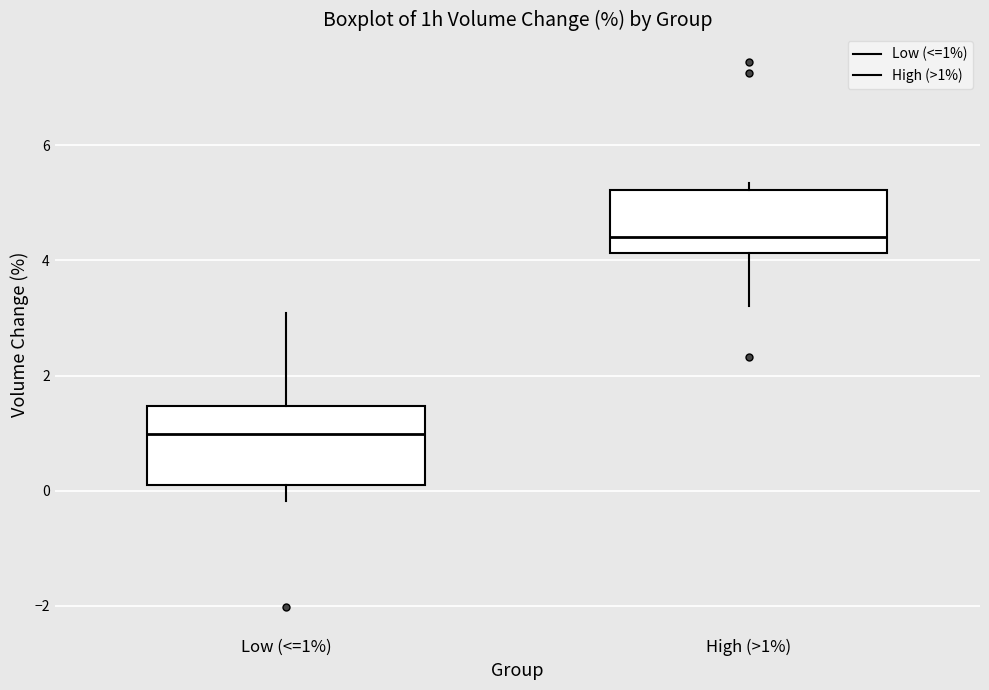

Reading left to right, transcribe this box plot: for each box, give where its median line is, the range the box spans, and where its two whiskers end, as read against the y-axis. The values are not printed on the chart, so give them approximately, as read against the axis.

Low (<=1%): median 1.0, box 0.0 to 1.4, whiskers -0.2 to 3.0
High (>1%): median 4.4, box 4.2 to 5.2, whiskers 3.2 to 5.4